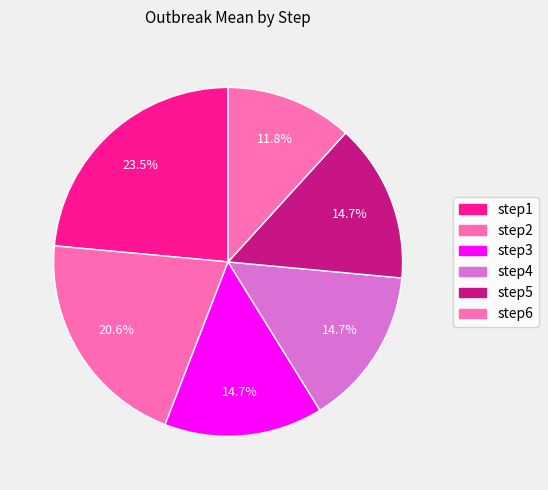

To the nearest percent, what is the combined percentage of step2 and step5?

35%